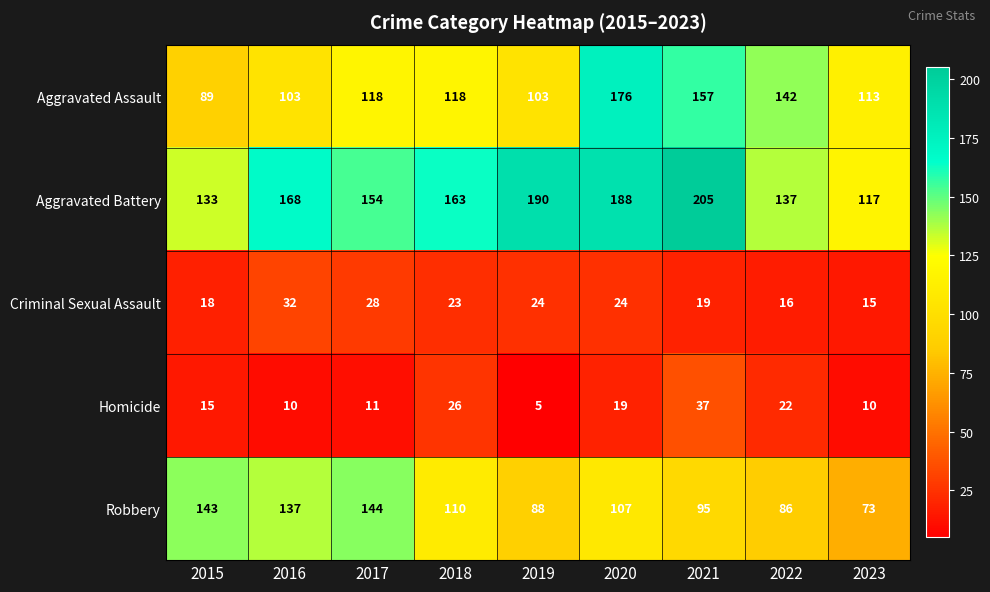

Is it true that Aggravated Battery equals 163 at 2018?

True